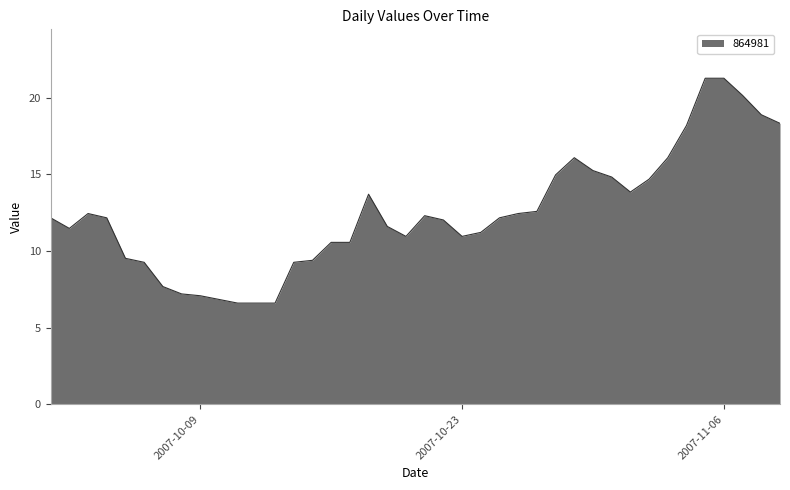

What is the difference between the maximum and minimum values?

14.7